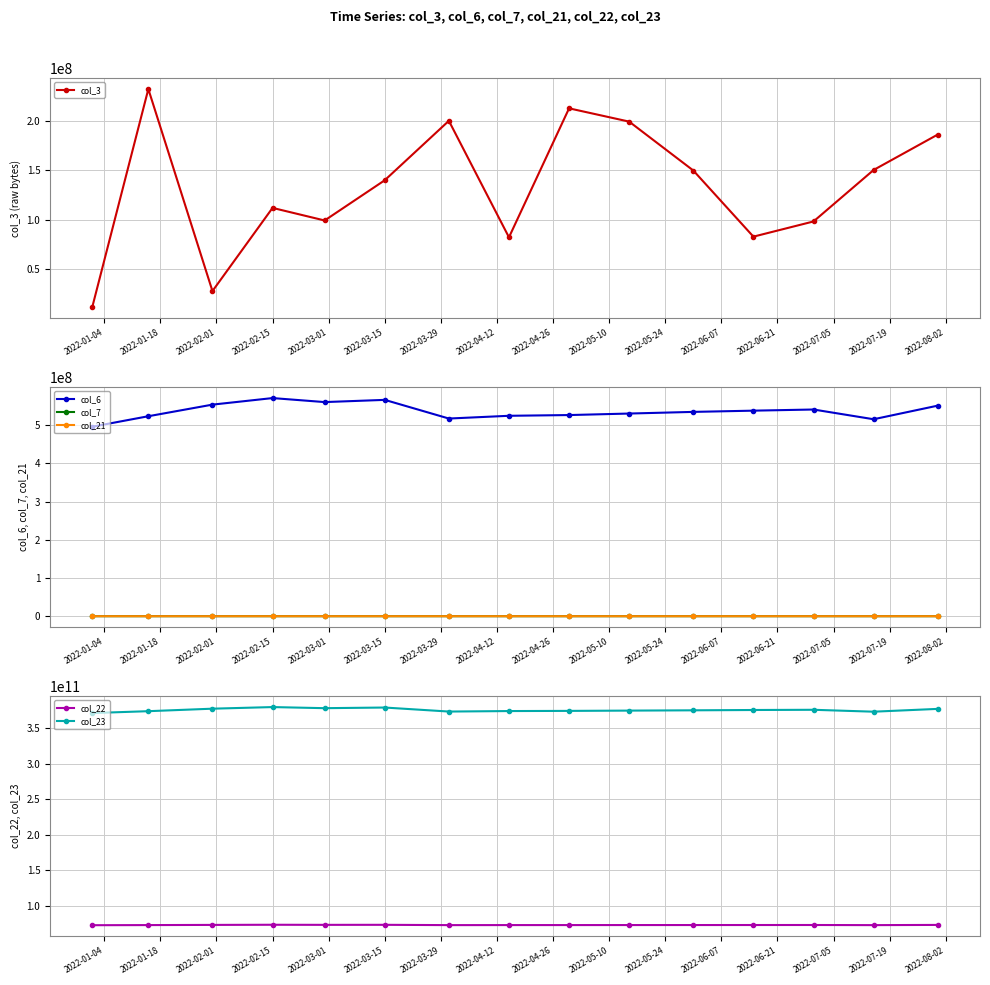

Where is col_3 nearest to the value 122015272?

2022-02-15